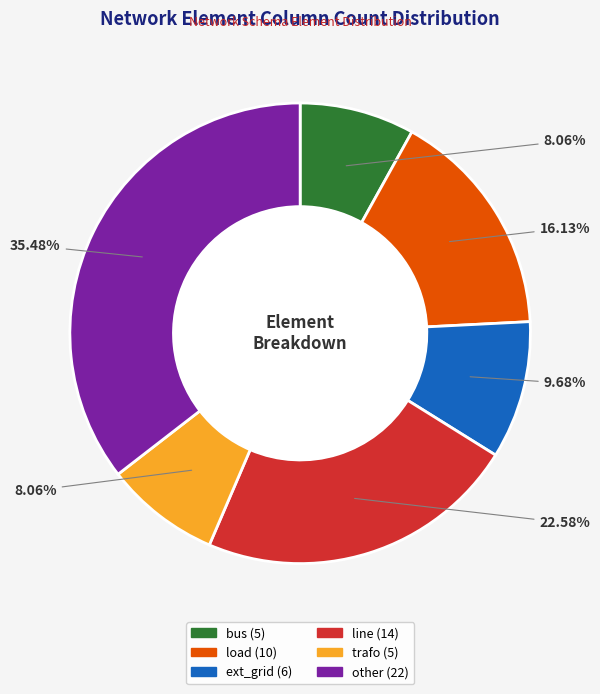

Does trafo represent more than half of the total?

No